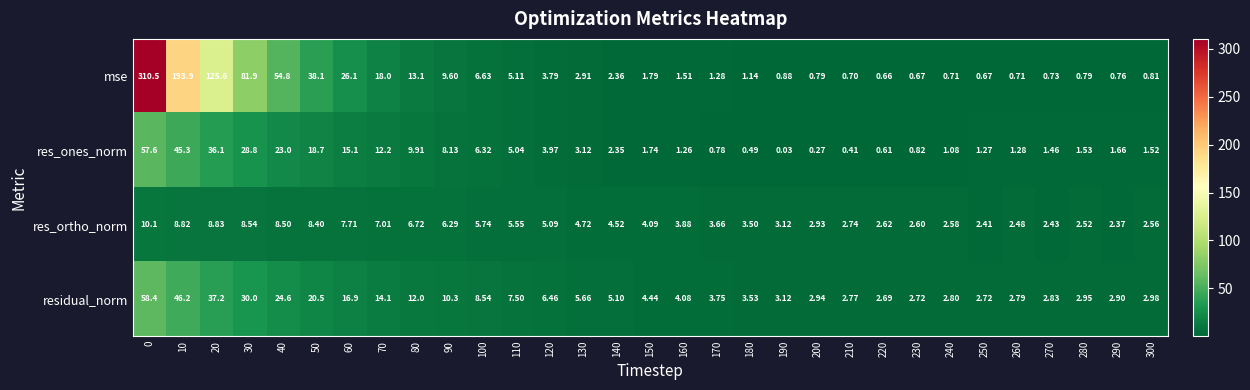

List the series in order of their peak value, lowest first.

res_ortho_norm, res_ones_norm, residual_norm, mse